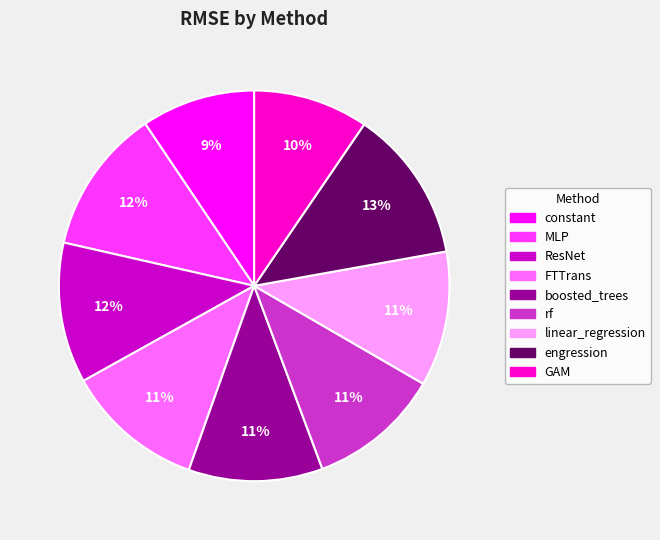

What is the ratio of the value at boosted_trees to the value at FTTrans?

1.0